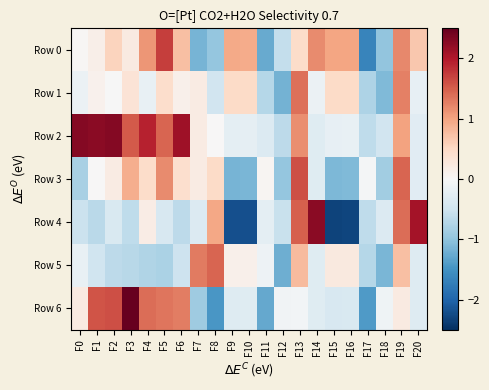

Reading left to right, extract all data points from this chart.

Row 0: F0=0.0	F1=0.1	F2=0.6	F3=0.2	F4=1.1	F5=1.7	F6=0.7	F7=-1.2	F8=-1.0	F9=0.9	F10=0.9	F11=-1.3	F12=-0.6	F13=0.5	F14=1.2	F15=1.0	F16=1.0	F17=-1.6	F18=-1.0	F19=1.2	F20=0.7
Row 1: F0=-0.1	F1=0.1	F2=-0.0	F3=0.3	F4=-0.2	F5=0.4	F6=0.1	F7=0.2	F8=-0.5	F9=0.5	F10=0.5	F11=-0.7	F12=-1.2	F13=1.4	F14=-0.1	F15=0.5	F16=0.5	F17=-0.8	F18=-1.1	F19=1.3	F20=-0.2
Row 2: F0=2.3	F1=2.3	F2=2.3	F3=1.5	F4=1.9	F5=1.5	F6=2.1	F7=0.2	F8=0.0	F9=-0.2	F10=-0.2	F11=-0.4	F12=-0.7	F13=1.2	F14=-0.3	F15=-0.2	F16=-0.2	F17=-0.6	F18=-0.5	F19=1.0	F20=-0.3
Row 3: F0=-0.8	F1=0.0	F2=0.2	F3=0.9	F4=0.5	F5=1.2	F6=0.4	F7=0.2	F8=0.5	F9=-1.2	F10=-1.1	F11=0.1	F12=-1.0	F13=1.6	F14=-0.3	F15=-1.1	F16=-1.1	F17=-0.1	F18=-0.9	F19=1.5	F20=-0.3
Row 4: F0=-0.5	F1=-0.7	F2=-0.4	F3=-0.6	F4=0.2	F5=-0.4	F6=-0.7	F7=-0.3	F8=1.0	F9=-2.2	F10=-2.2	F11=-0.2	F12=-0.6	F13=1.5	F14=2.3	F15=-2.3	F16=-2.3	F17=-0.6	F18=-0.3	F19=1.4	F20=2.1
Row 5: F0=-0.2	F1=-0.5	F2=-0.6	F3=-0.7	F4=-0.8	F5=-0.8	F6=-0.5	F7=1.3	F8=1.5	F9=0.1	F10=0.1	F11=-0.1	F12=-1.2	F13=0.8	F14=-0.3	F15=0.2	F16=0.2	F17=-0.7	F18=-1.1	F19=0.7	F20=-0.3
Row 6: F0=0.2	F1=1.6	F2=1.6	F3=2.6	F4=1.4	F5=1.3	F6=1.3	F7=-0.9	F8=-1.5	F9=-0.3	F10=-0.3	F11=-1.3	F12=-0.1	F13=-0.1	F14=-0.3	F15=-0.4	F16=-0.4	F17=-1.4	F18=-0.1	F19=0.2	F20=-0.3